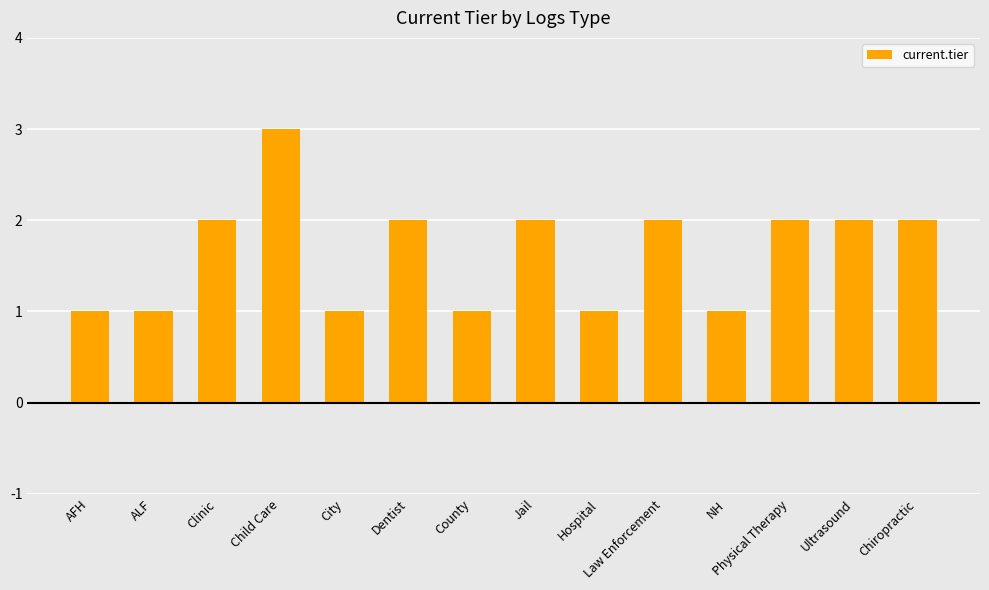

What is the label of the 12th bar from the left?

Physical Therapy